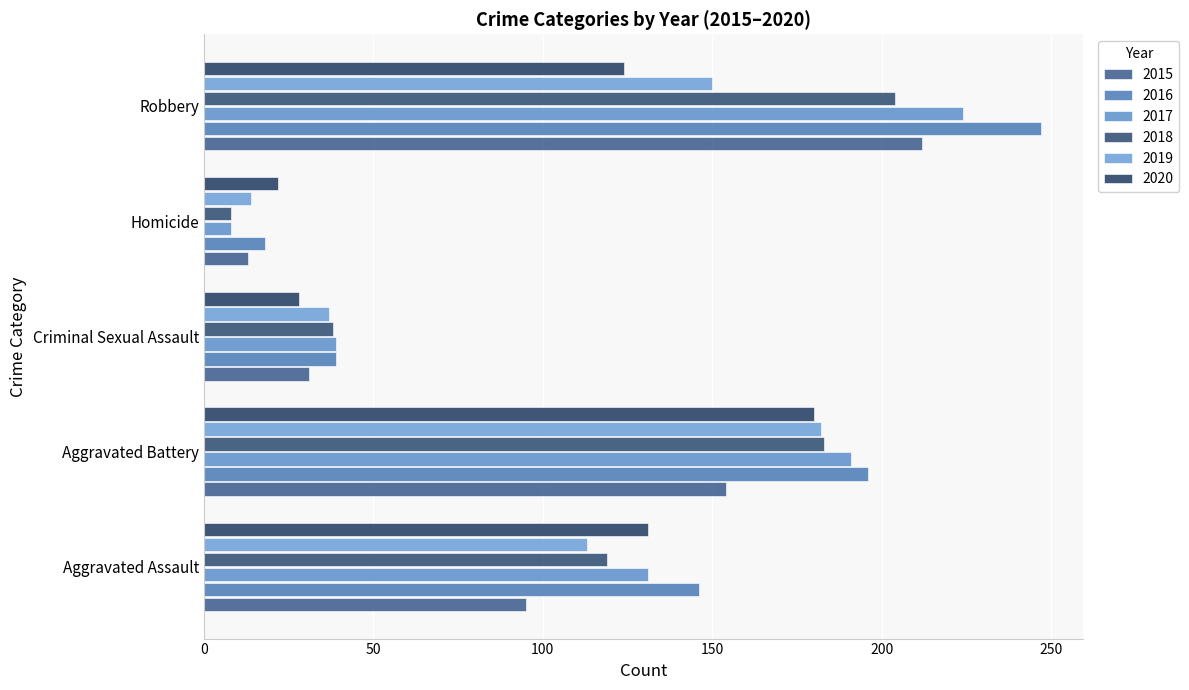

How many distinct data groups are displayed?

6